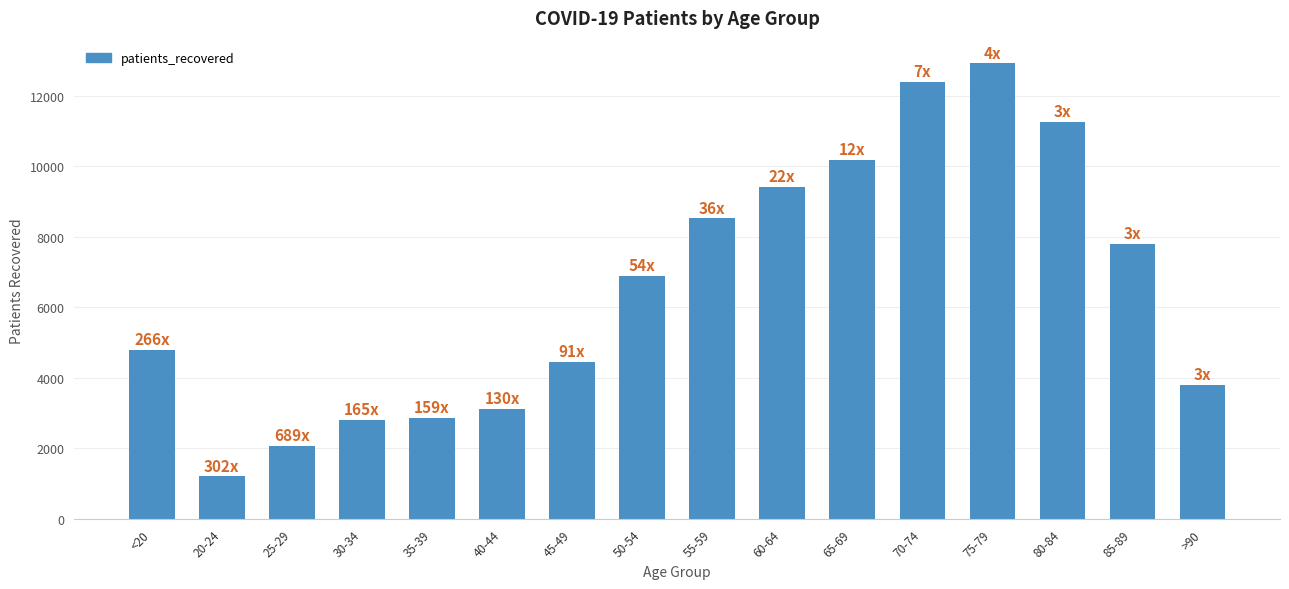

Which label corresponds to the largest value in the chart?

75-79